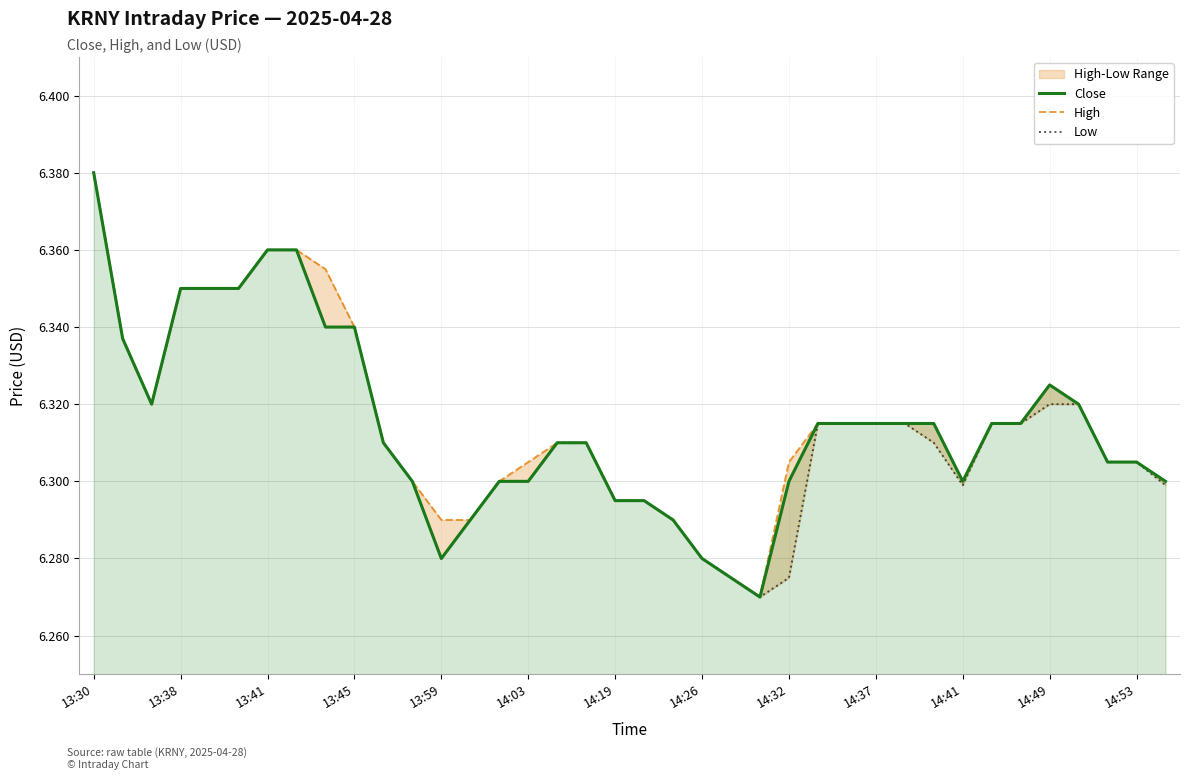

How many lines are shown in the chart?

3